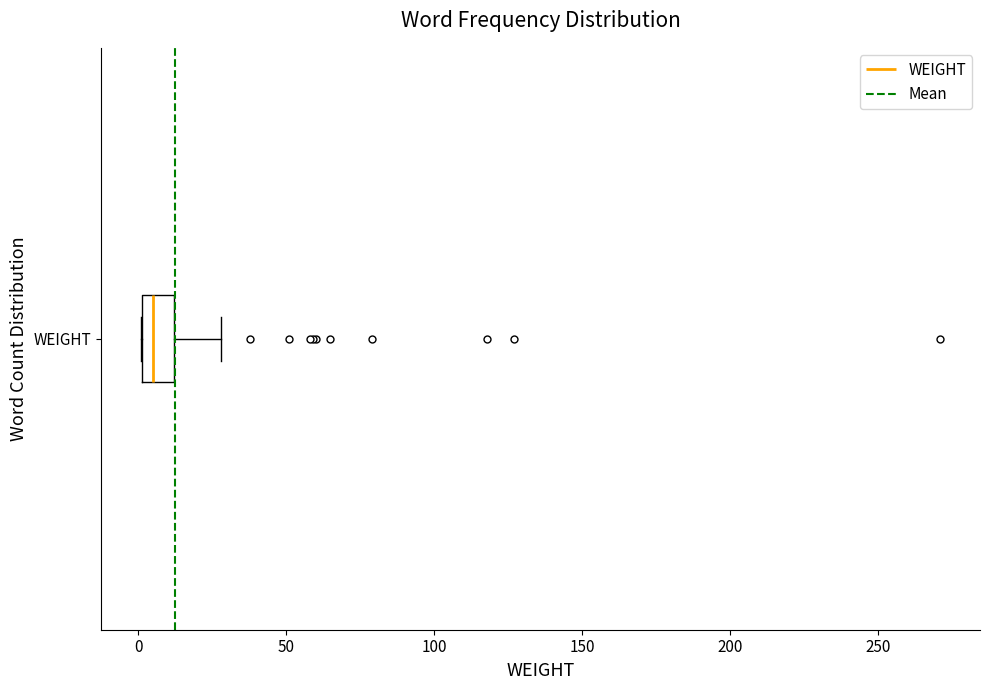

Where does the median line of the box for WEIGHT sit on the x-axis? The values are not printed on the chart, so give them approximately, as read against the axis.

5